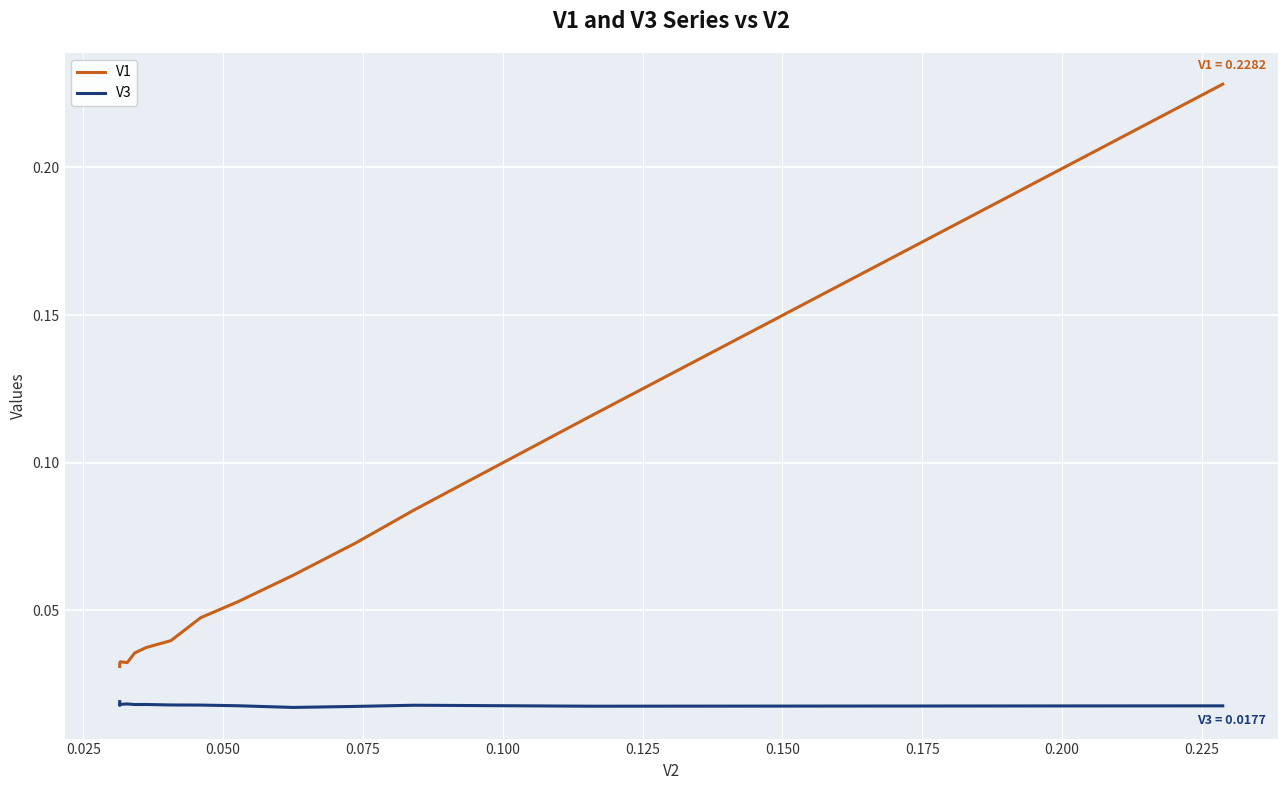

Which series has the largest total across all categories?

V1